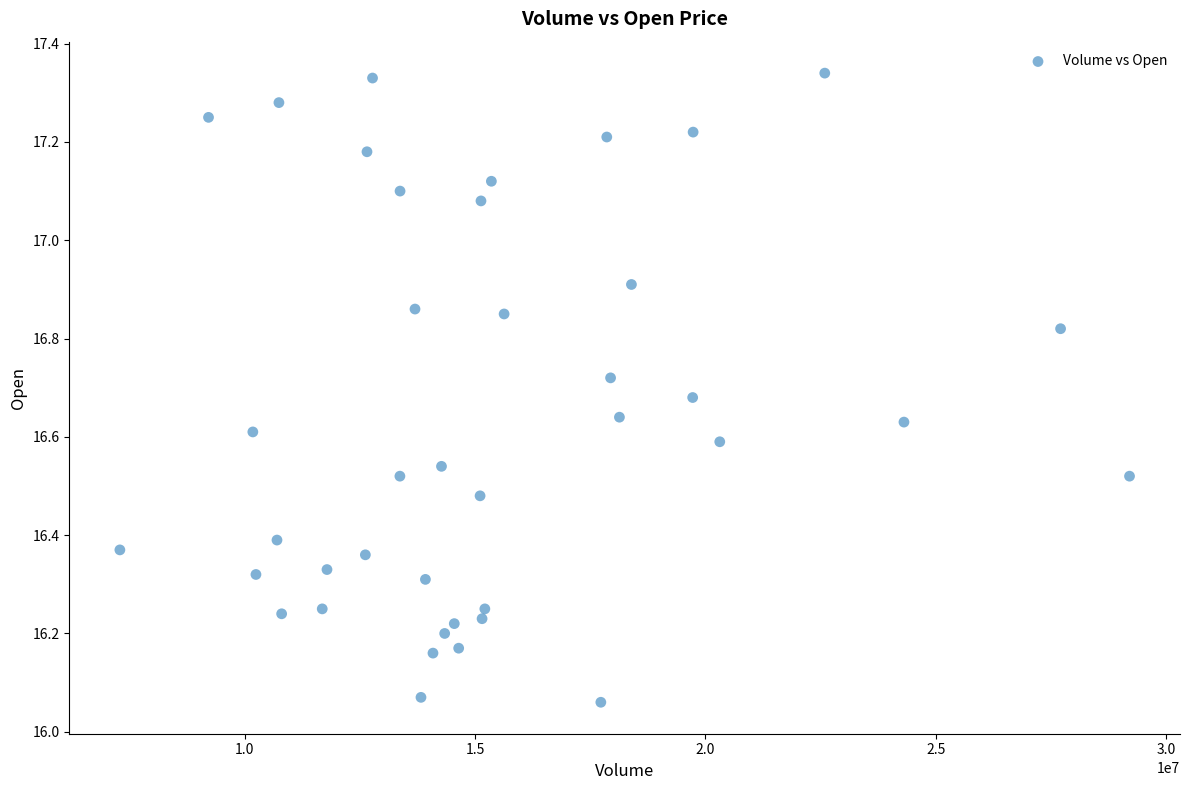

What is the range of Y values (max minus min)?

1.3